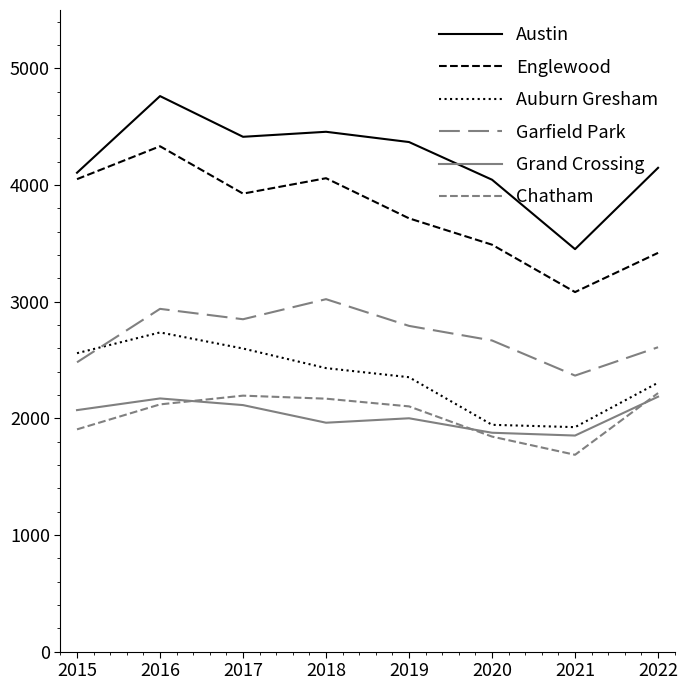

True or false: Chatham has a value of 2216 at 2022.

True